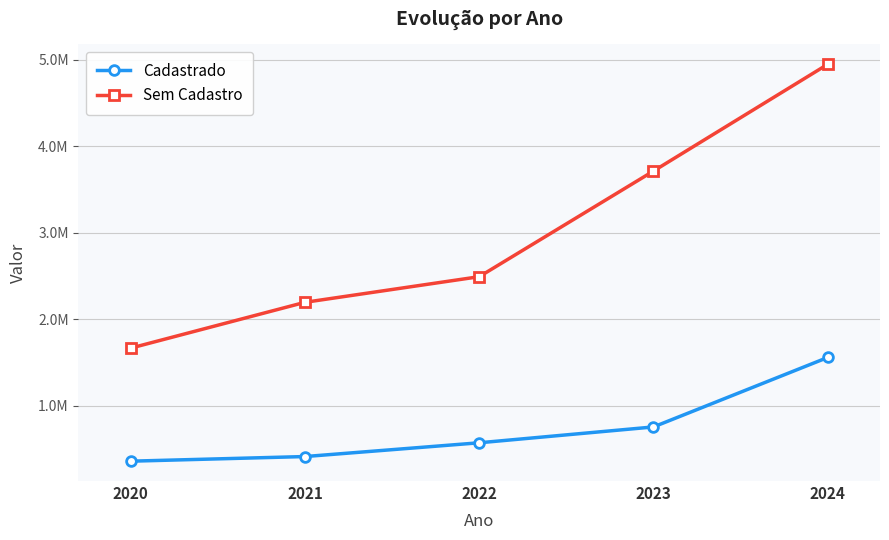

Does the chart have visible grid lines?

Yes